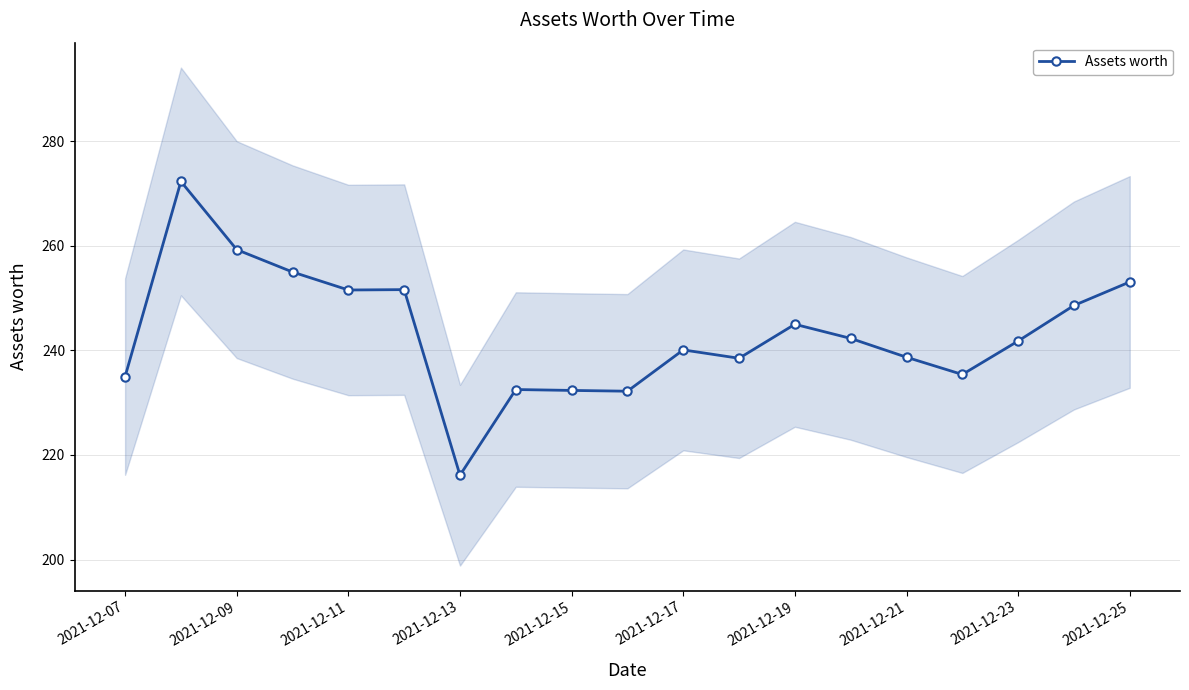

Count the number of categories in the chart.

19